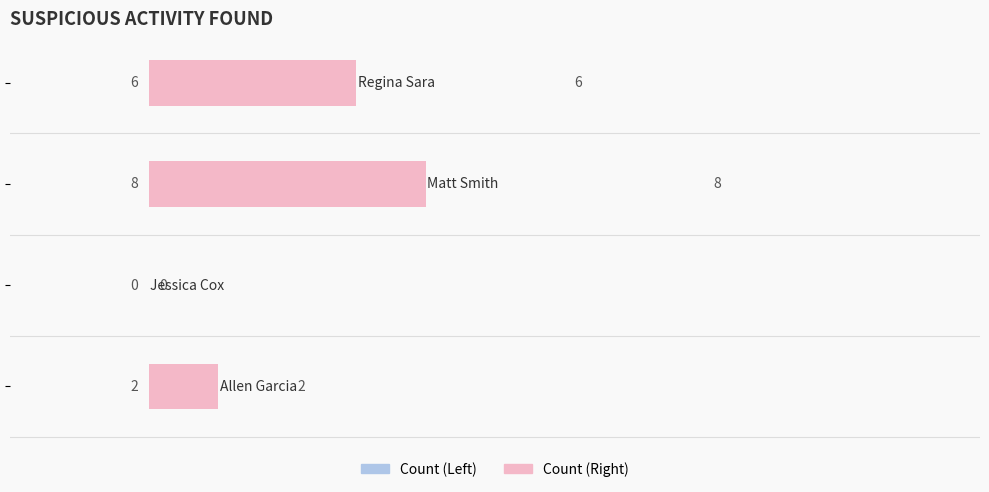

At how many categories does at least one series exceed 7?

1